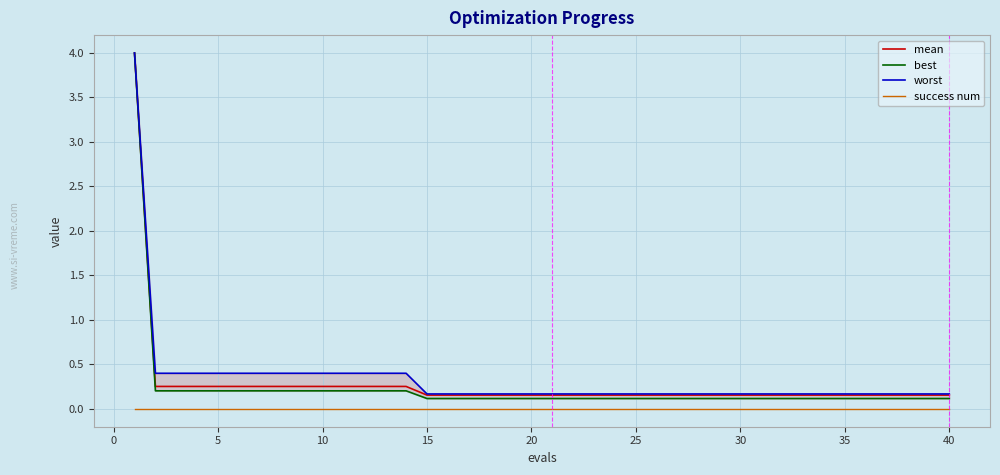

The success num series shows 0.0 at 15. True or false?

True